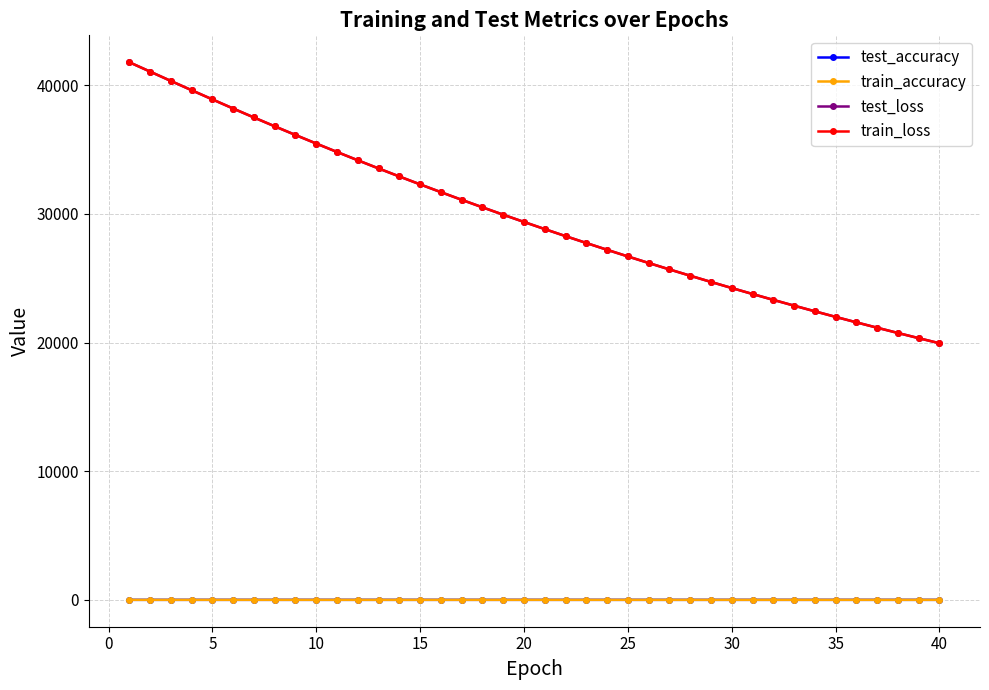

At how many categories does at least one series exceed 6655?

40